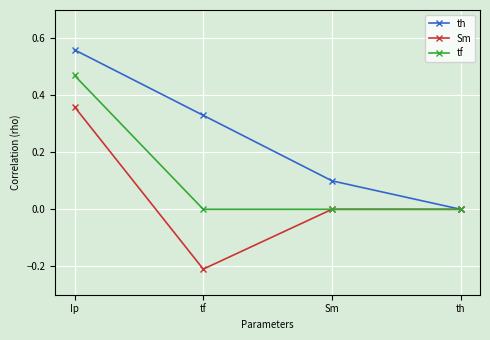

True or false: tf has a value of 0.0 at th.

True